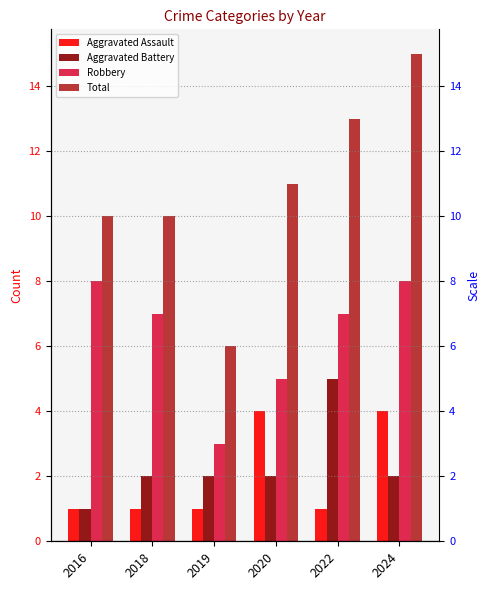

Which category has the lowest value in the Aggravated Assault series?

2016